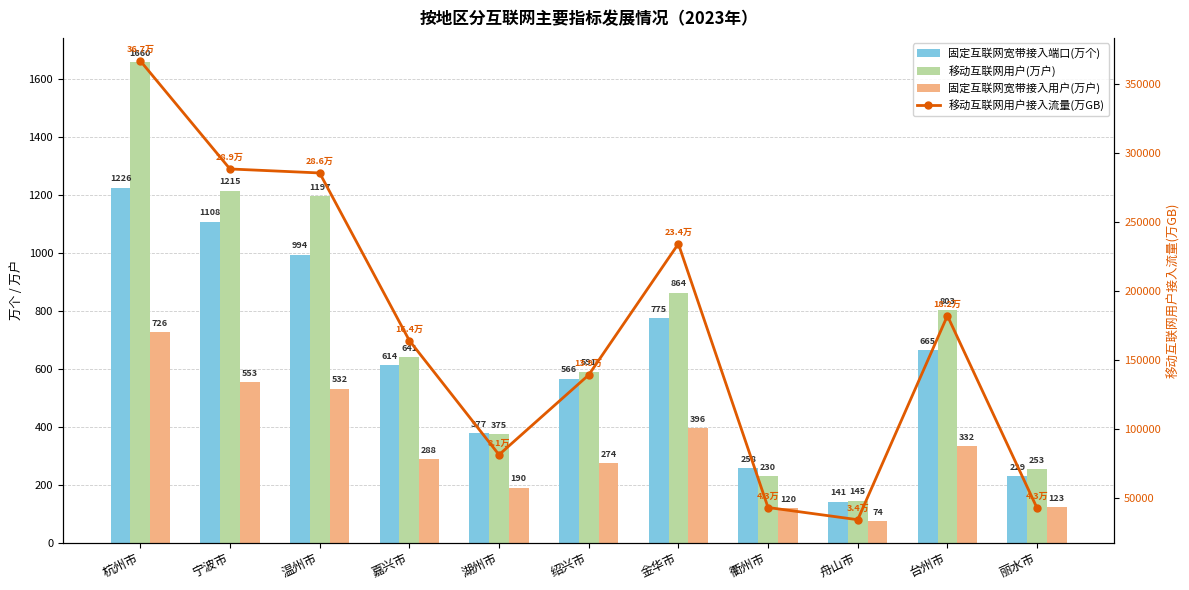

Is it true that 移动互联网用户(万户) equals 1197.1 at 温州市?

True